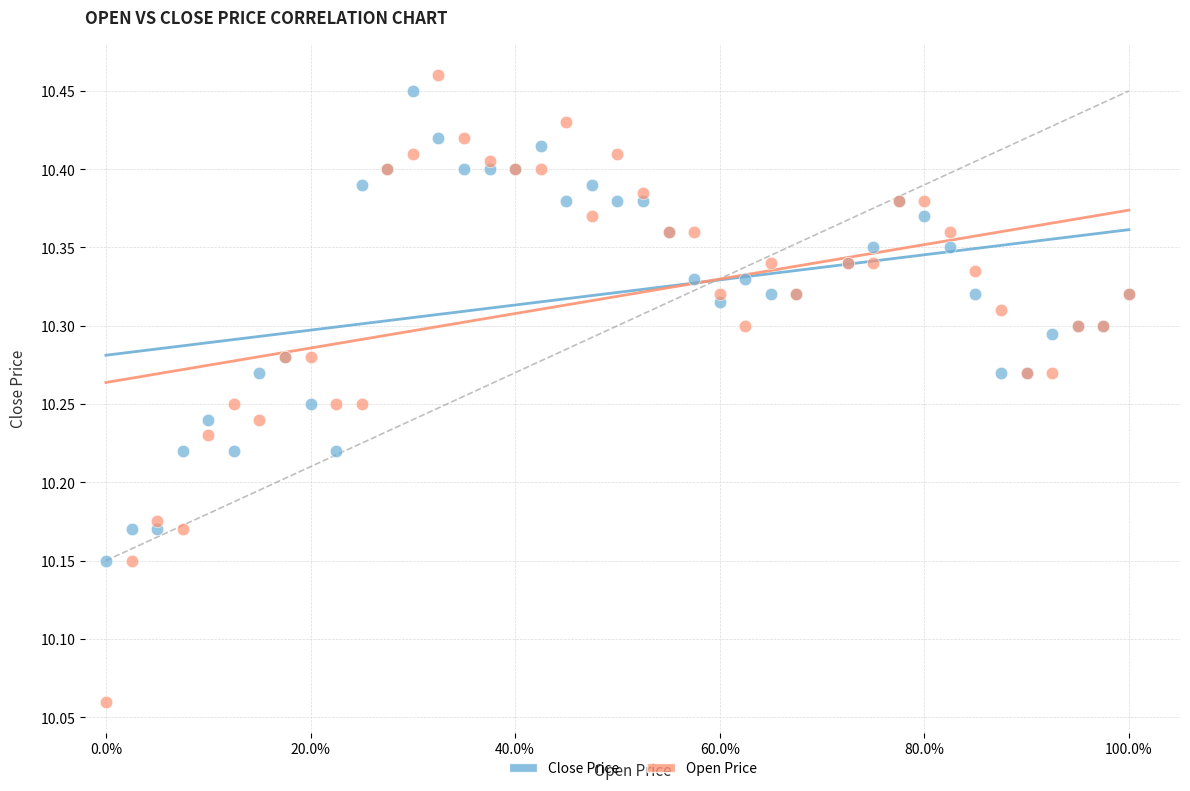

Which series reaches the maximum Y coordinate?

Open Price